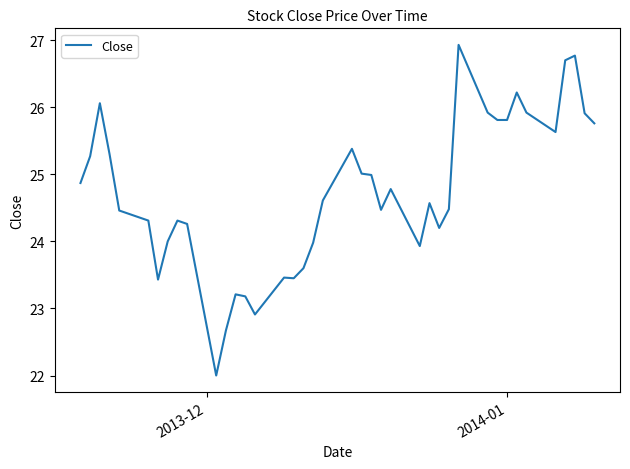

What is the greatest value displayed?

26.9